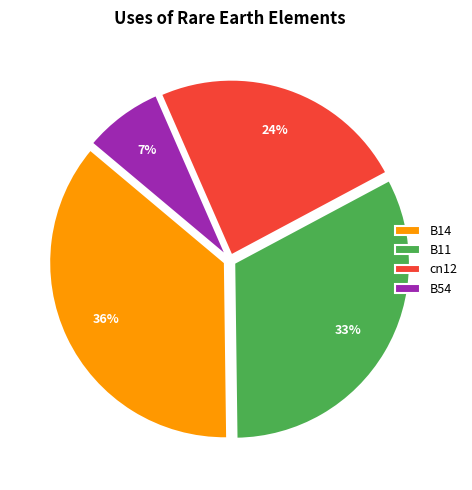

True or false: cn12 accounts for 36% of the total.

False